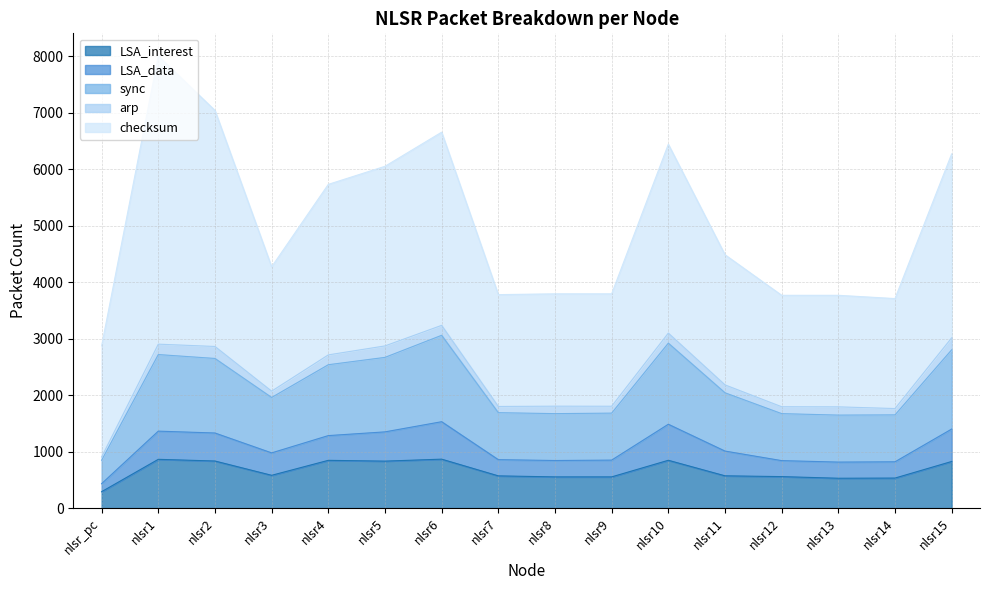

Count the number of categories in the chart.

16